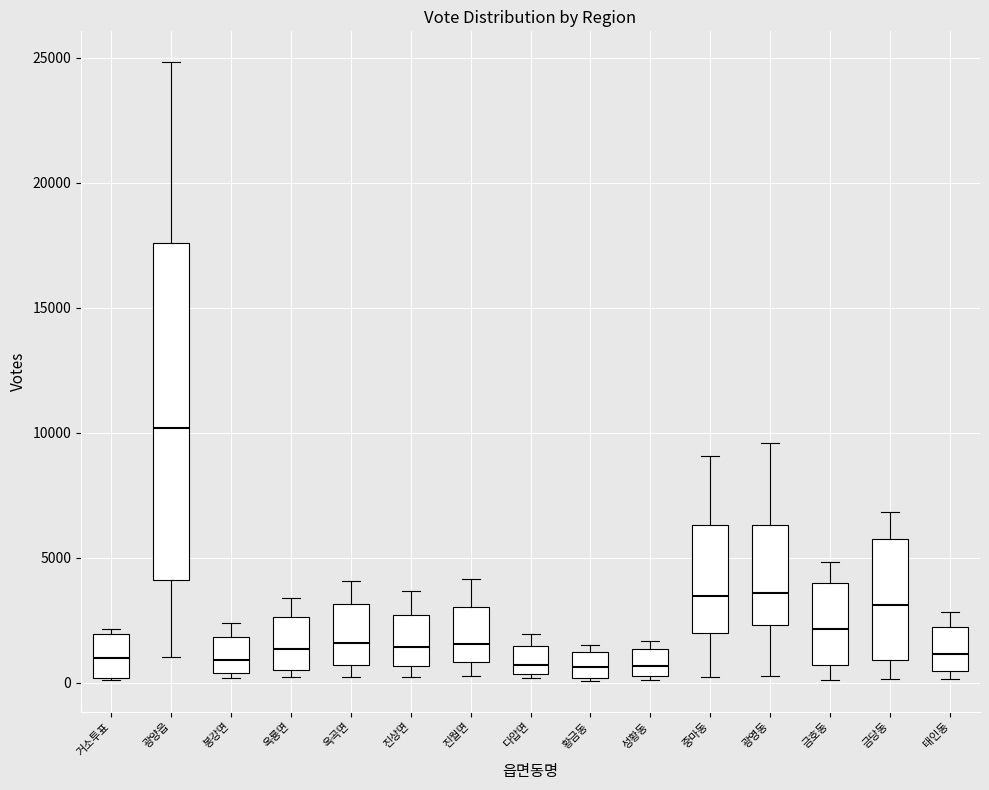

Which box has the highest median line?

광양읍